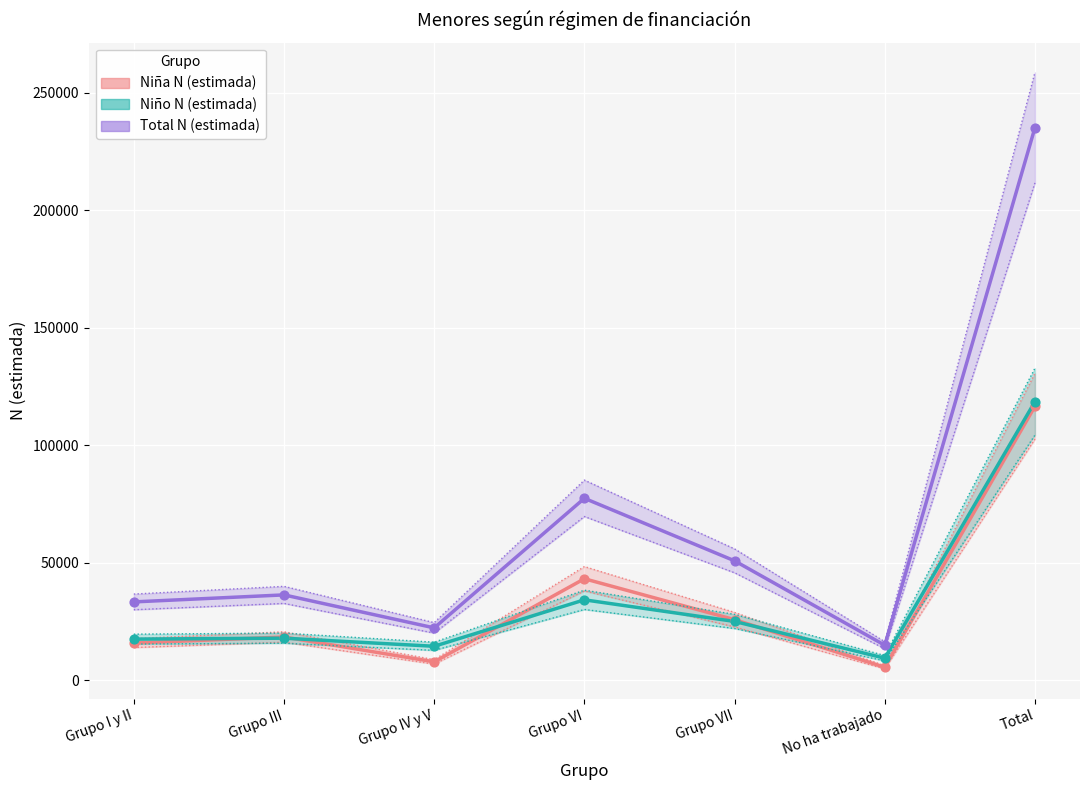

Which series contains the lowest Y value?

Niña N (estimada)